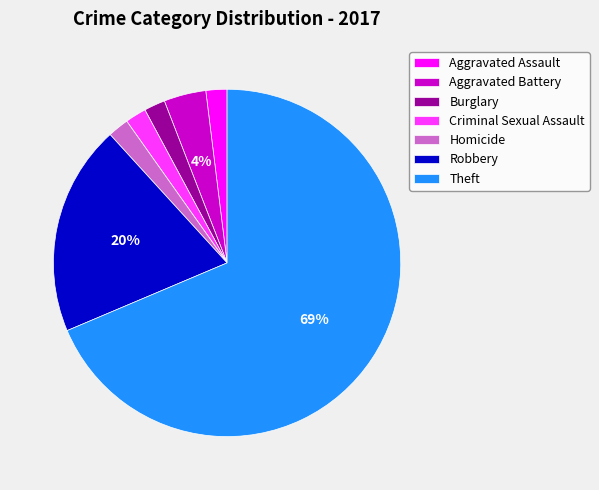

Which has a higher value, Criminal Sexual Assault or Robbery?

Robbery